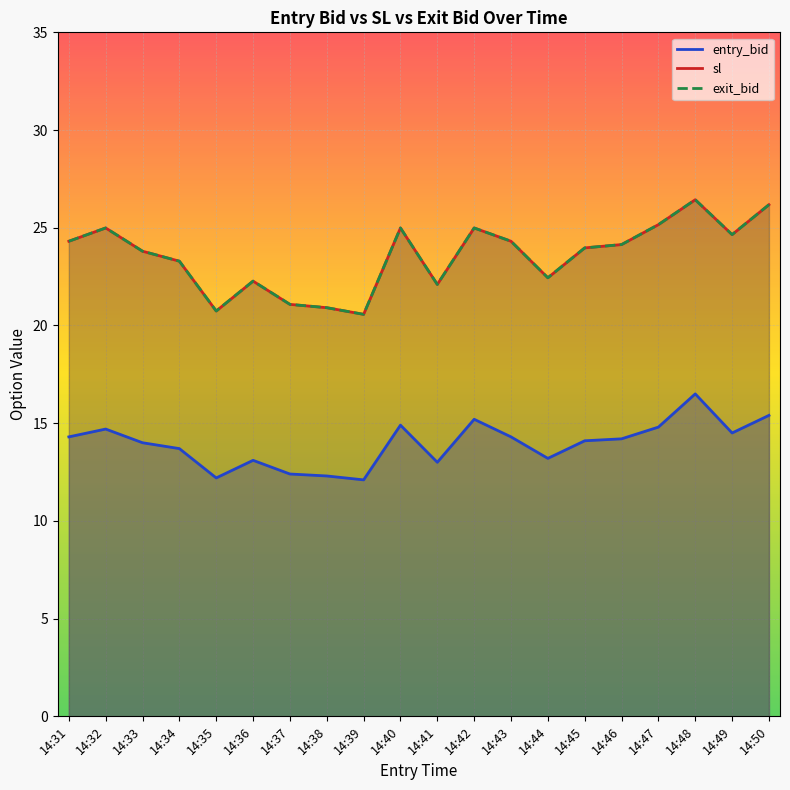

List the labels in order of exit_bid value, smallest first.

14:39, 14:35, 14:38, 14:37, 14:41, 14:36, 14:44, 14:34, 14:33, 14:45, 14:46, 14:31, 14:43, 14:49, 14:32, 14:40, 14:42, 14:47, 14:50, 14:48